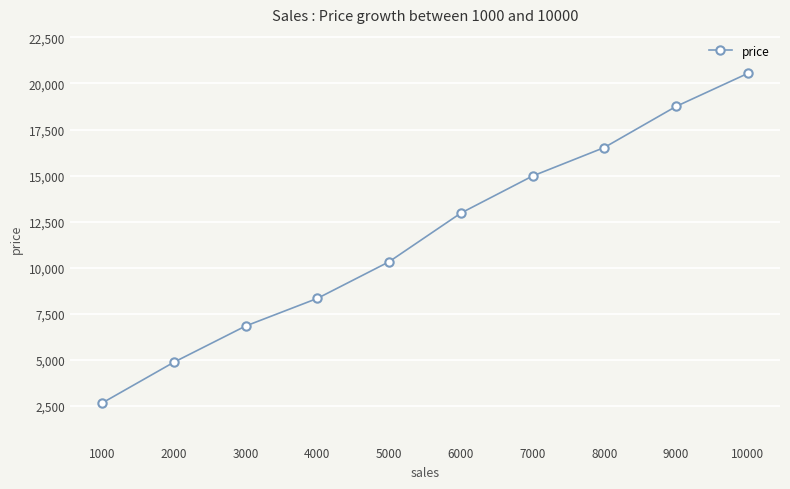

Reading right to left, list all the values displayed in this chart.

10000=20546	9000=18753	8000=16523	7000=14976	6000=12963	5000=10323	4000=8334	3000=6834	2000=4869	1000=2656